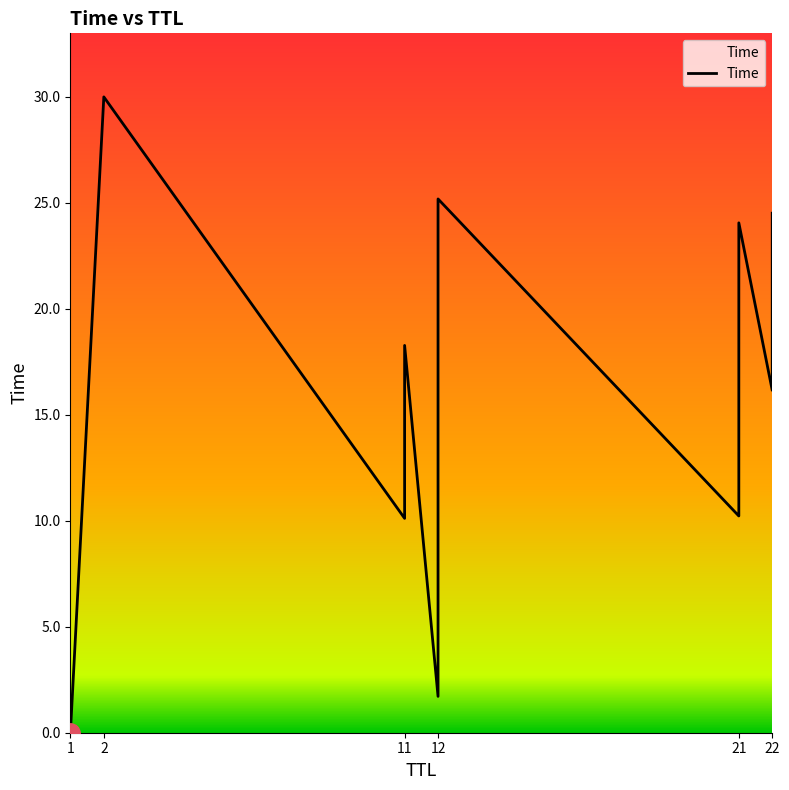

Is this an area chart (filled region under the line)?

No